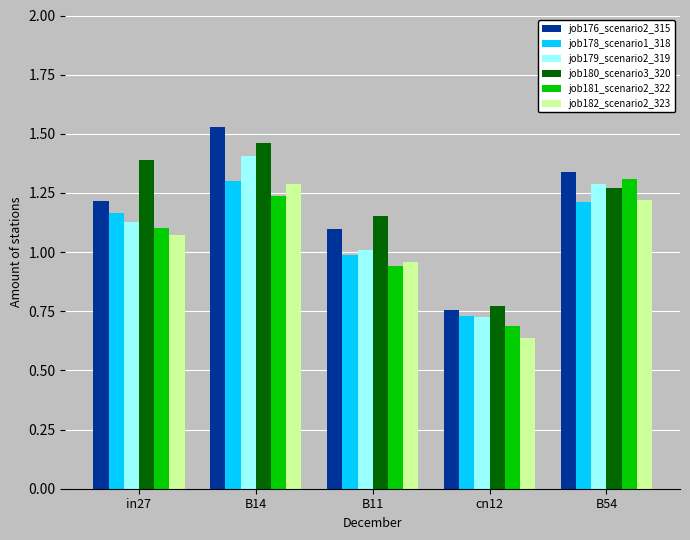

At which category is the sum across all series the highest?

B14